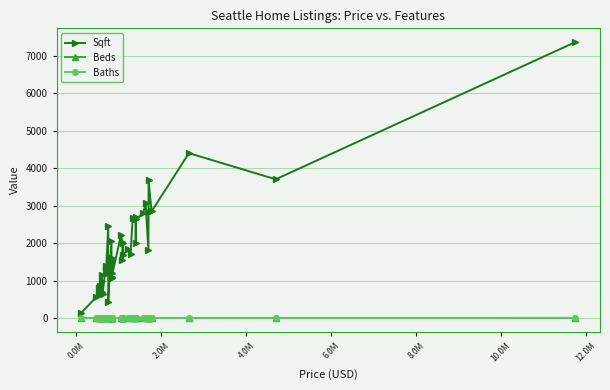

Is it true that Baths equals 1 at 13?

False